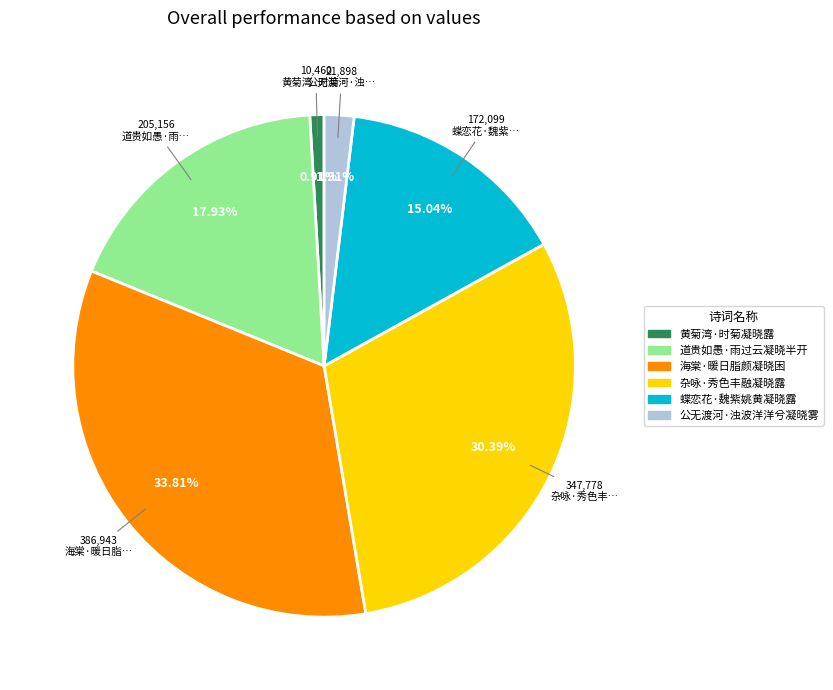

Count the number of slices in the pie.

6